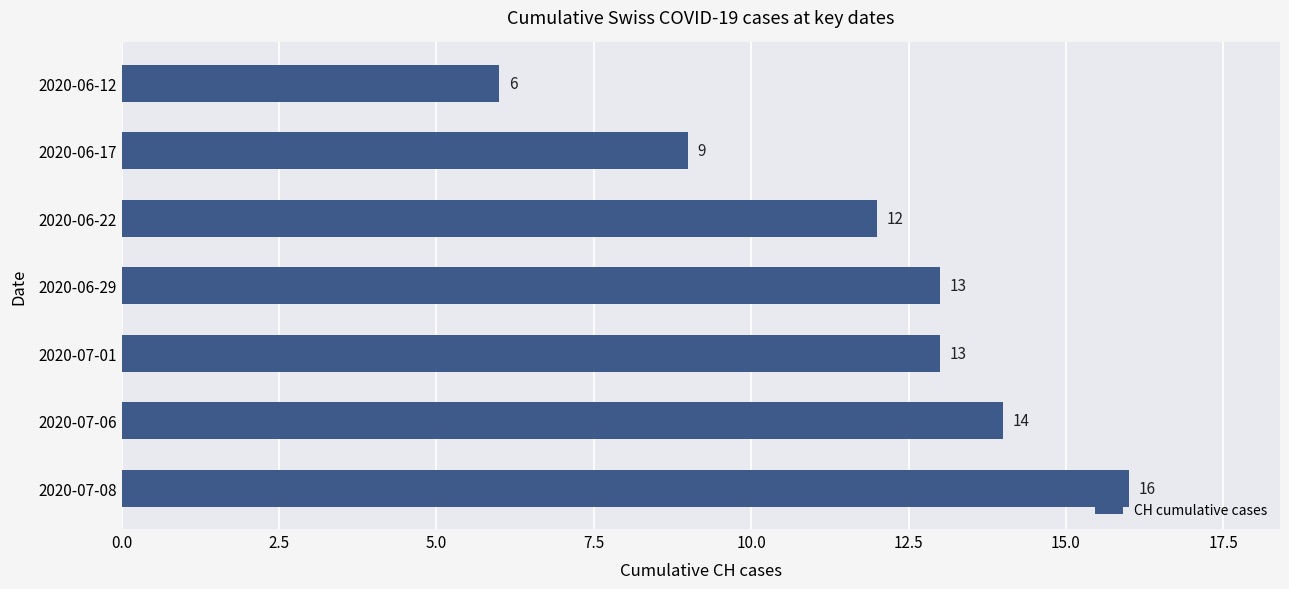

Between 2020-07-01 and 2020-06-12, which is larger?

2020-07-01